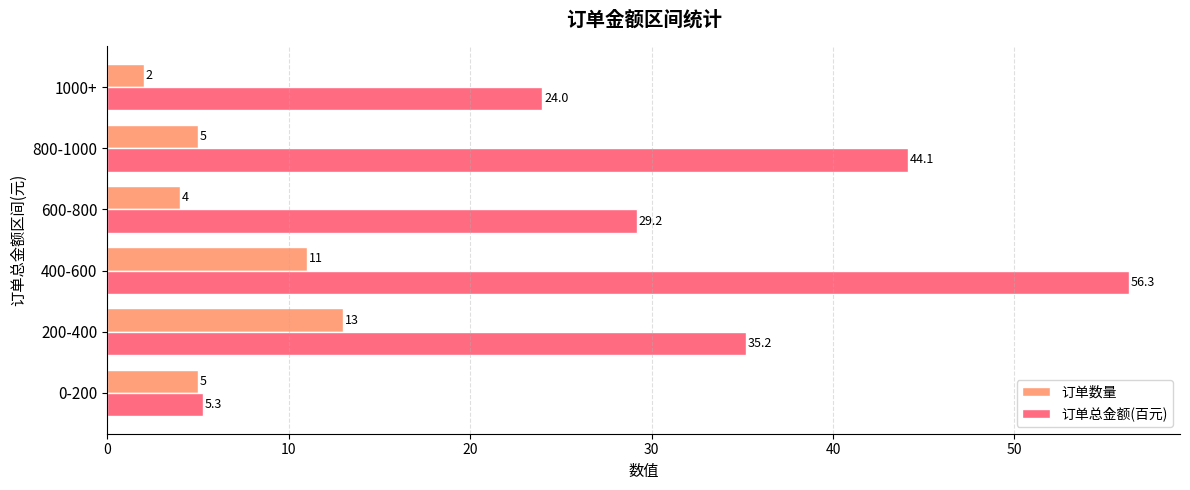

Which series changed the most between 600-800 and 800-1000?

订单总金额(百元)